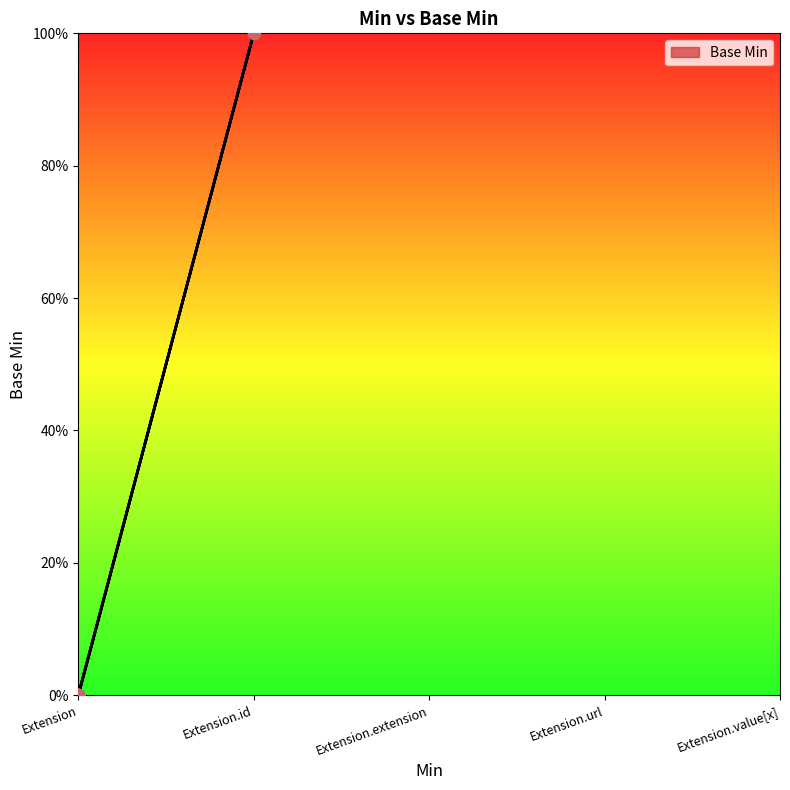

Between Extension.id and Extension, which is larger?

Extension.id